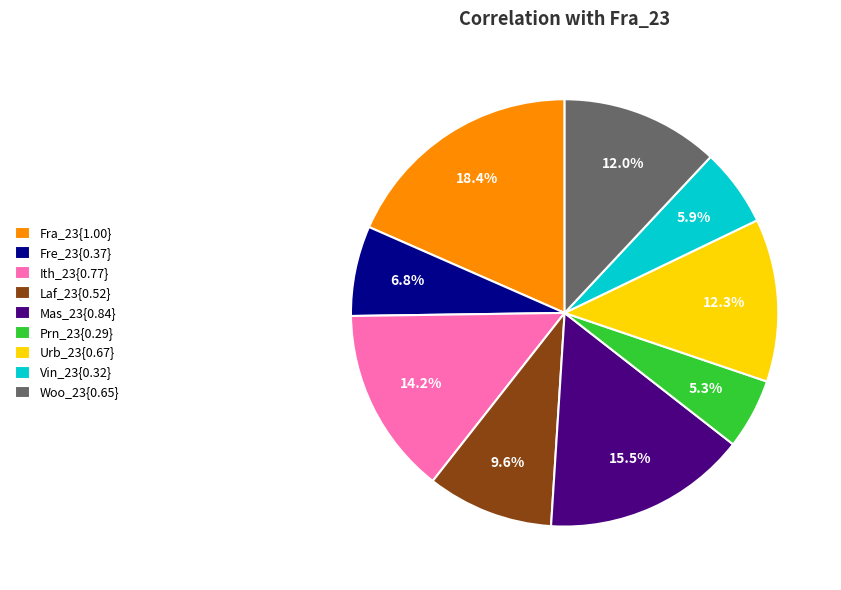

Does any single category account for the majority?

No